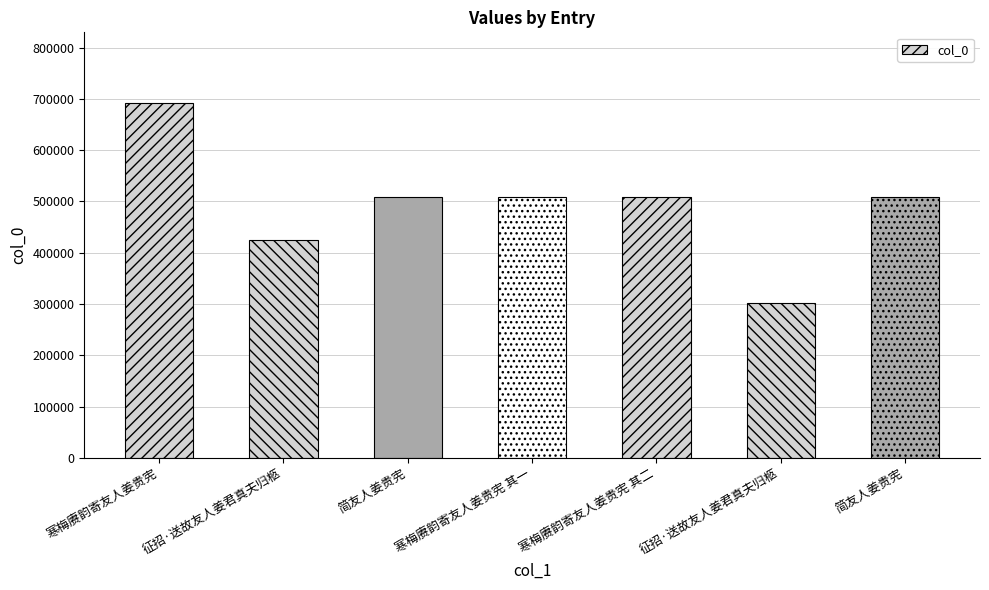

How many series are shown in this chart?

1